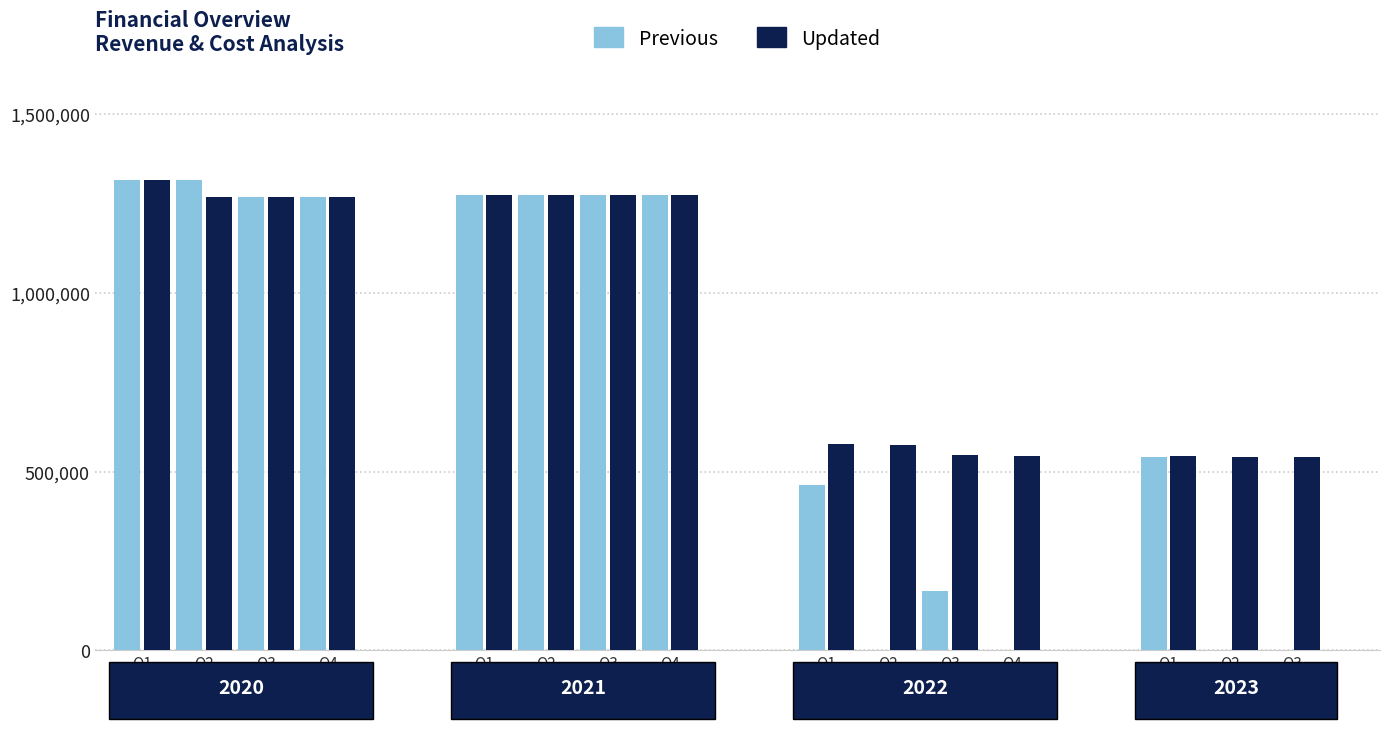

What is the sum of the Previous values at Q2 and Q1?

2634002.8